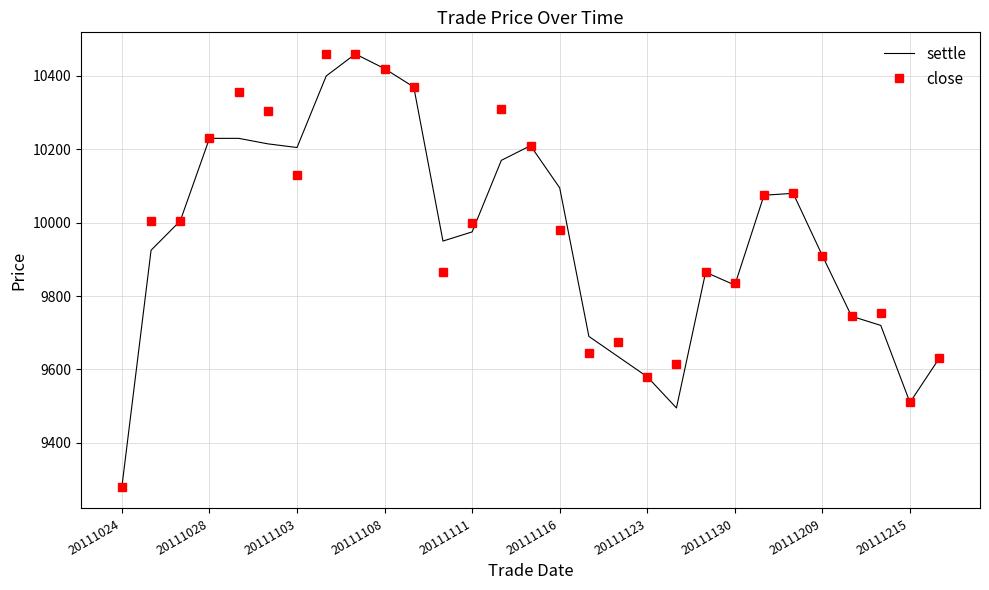

What is the smallest value displayed?

9280